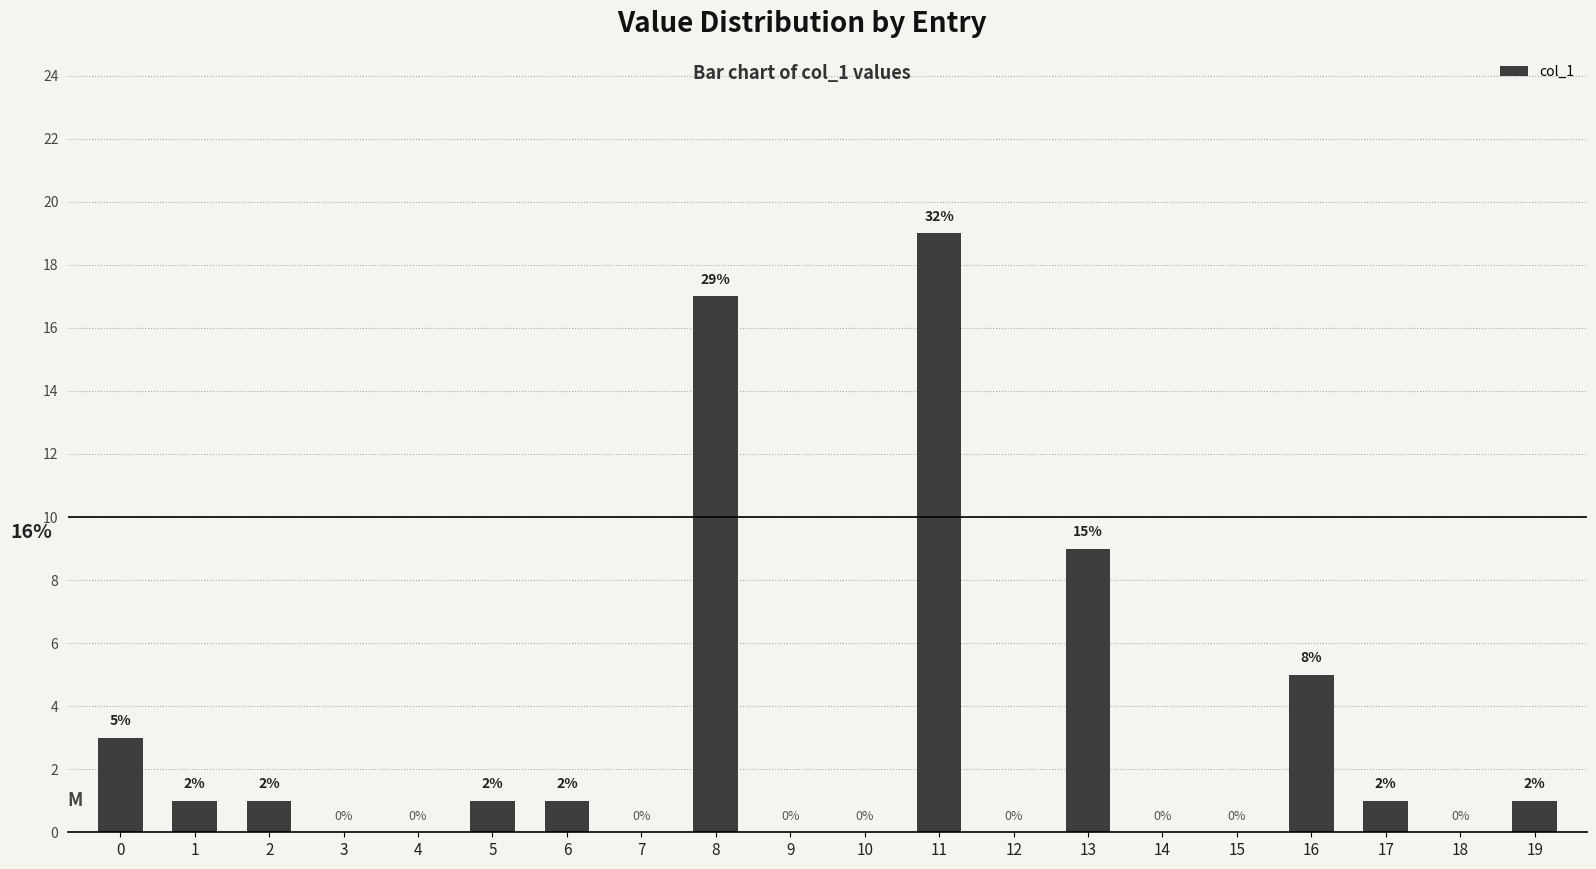

What is the greatest value displayed?

19